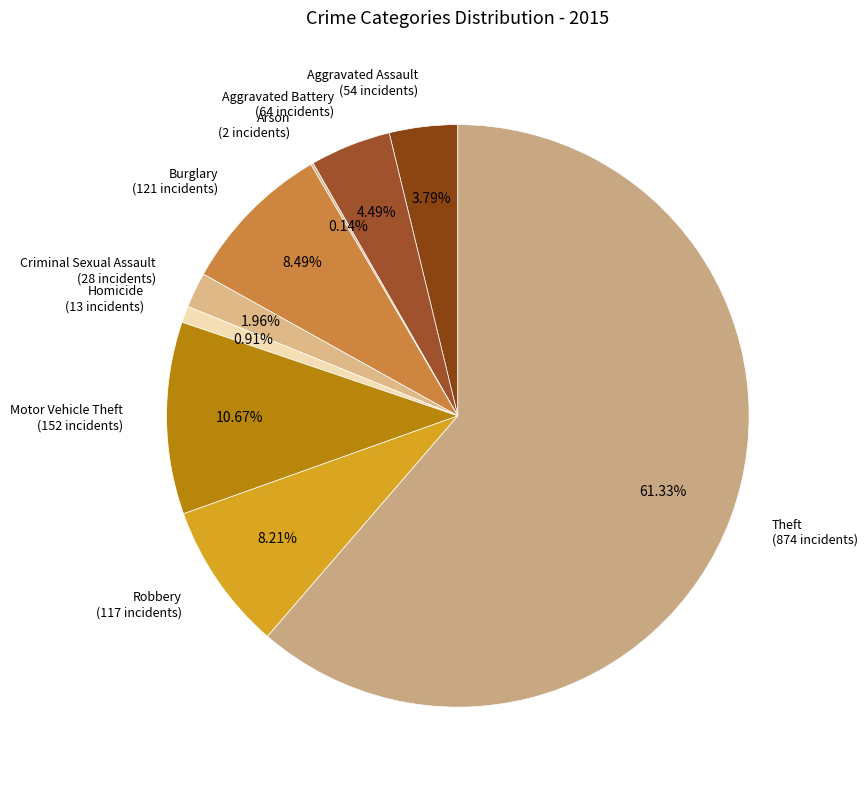

Is it true that Theft is 61% of the pie?

True